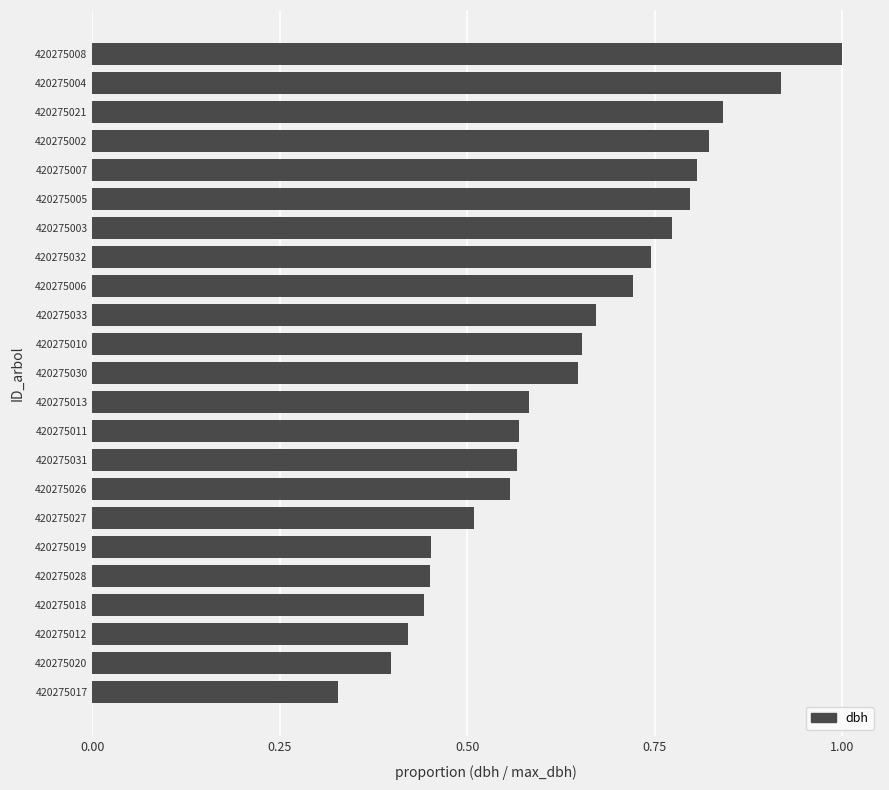

The value at 420275021 is 0.3. True or false?

False